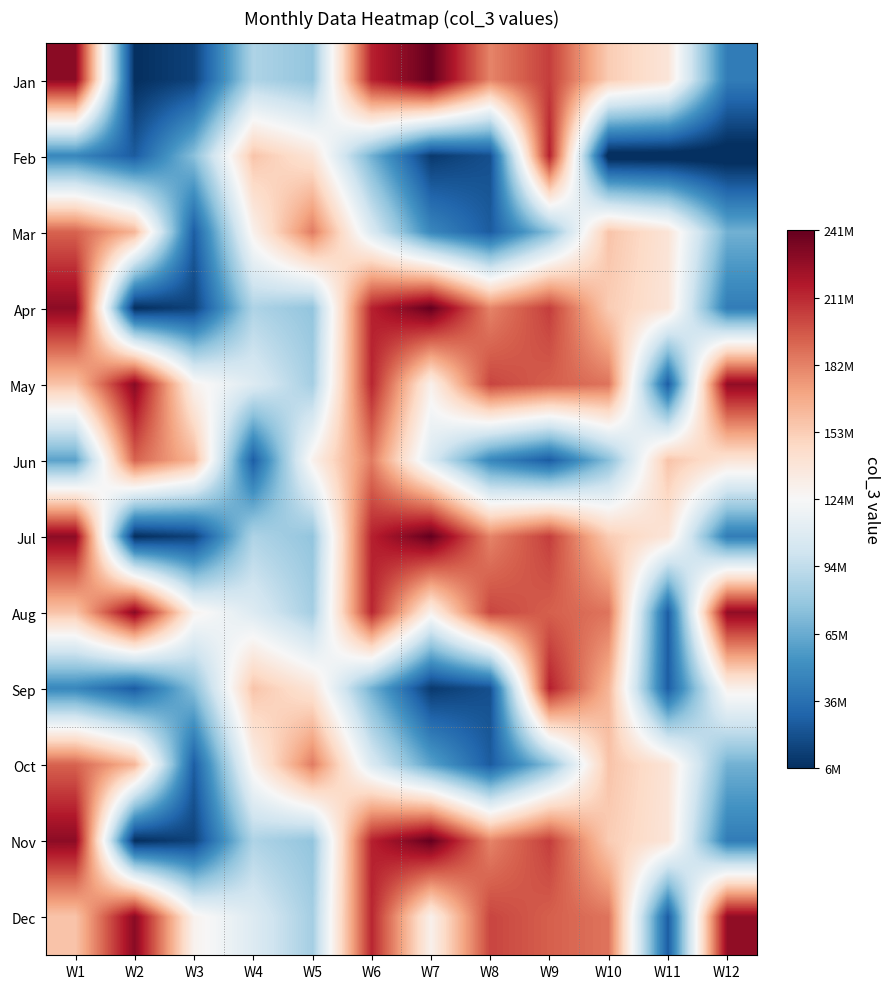

What is the difference between the highest and lowest values at W5?

106785336.0